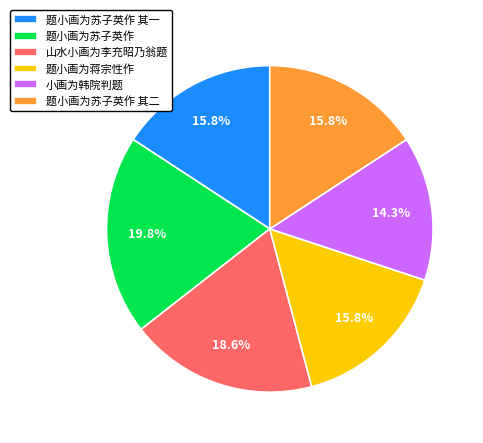

What is the largest slice in the pie chart?

题小画为苏子英作